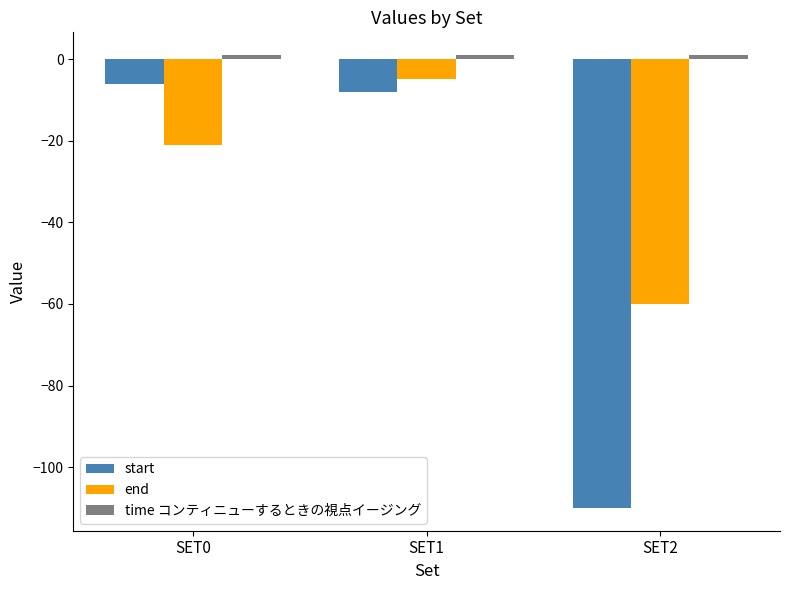

Rank the categories by end value from lowest to highest.

SET2, SET0, SET1